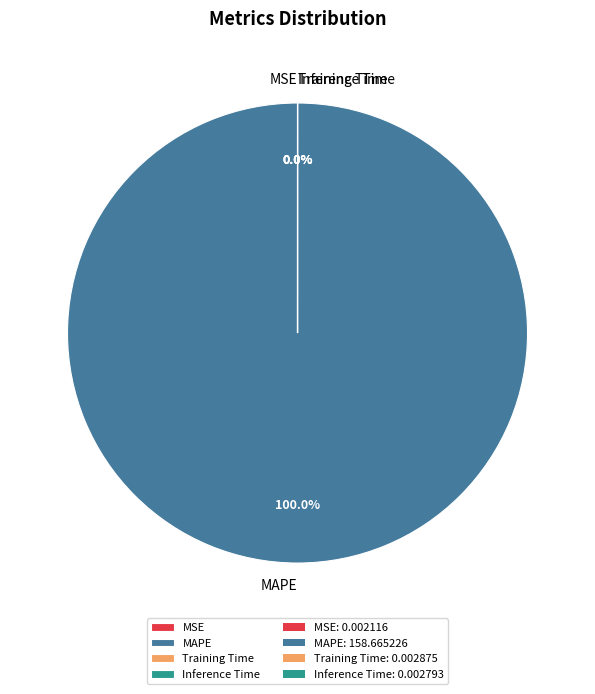

To the nearest percent, what is the combined percentage of MAPE and Training Time?

100%